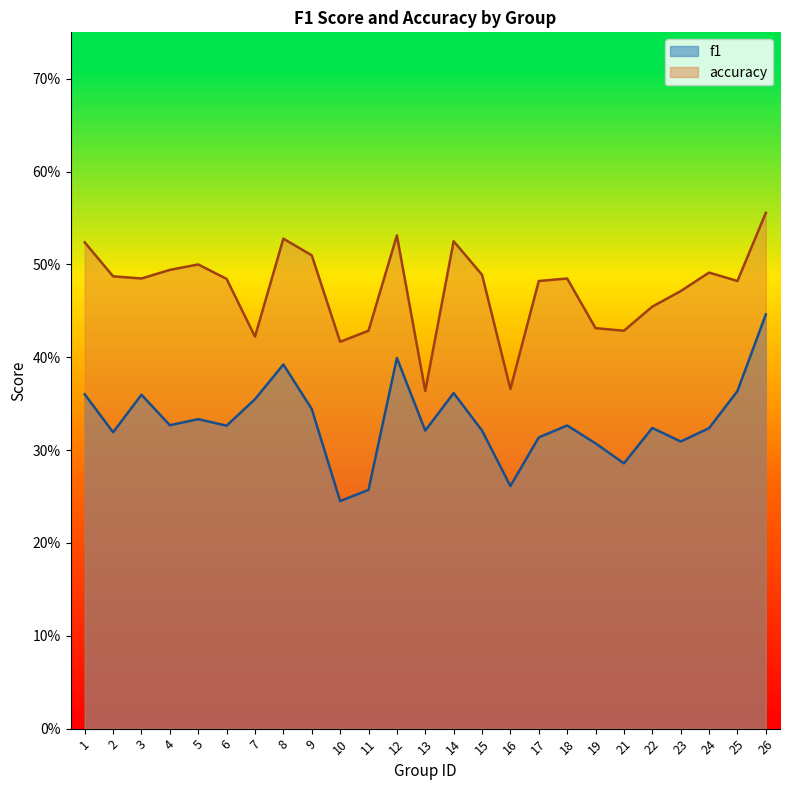

True or false: accuracy has a value of 0.5 at 1.

True